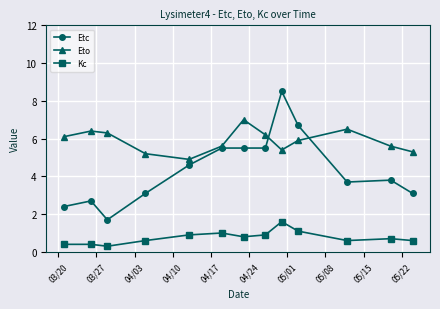

How many values in the Etc series are below 3?

3